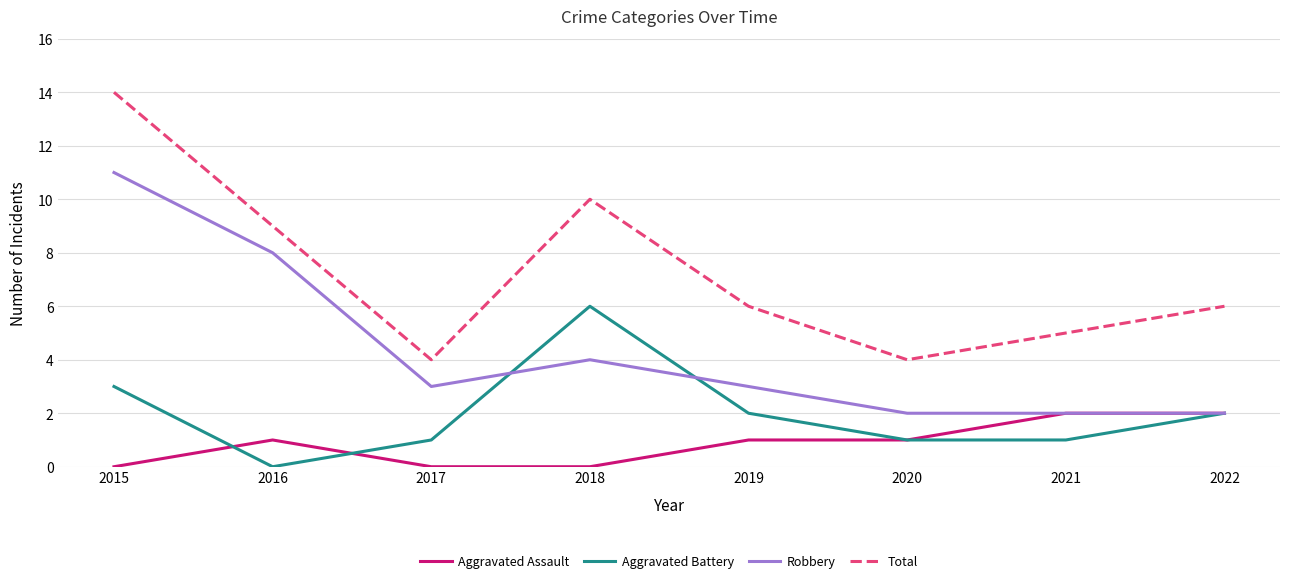

How many lines are shown in the chart?

4